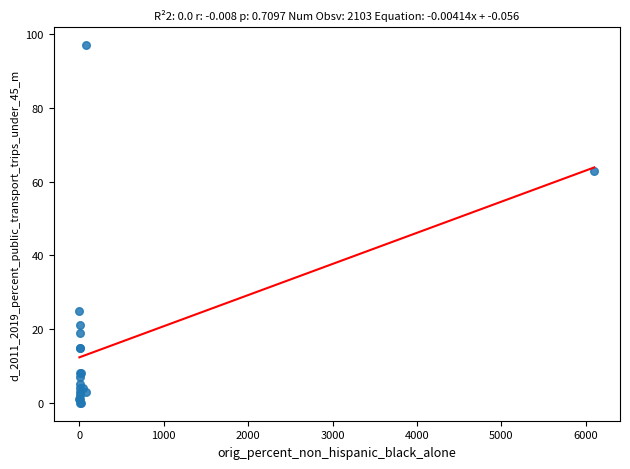

What Y value in the scatter plot is closest to 48?

63